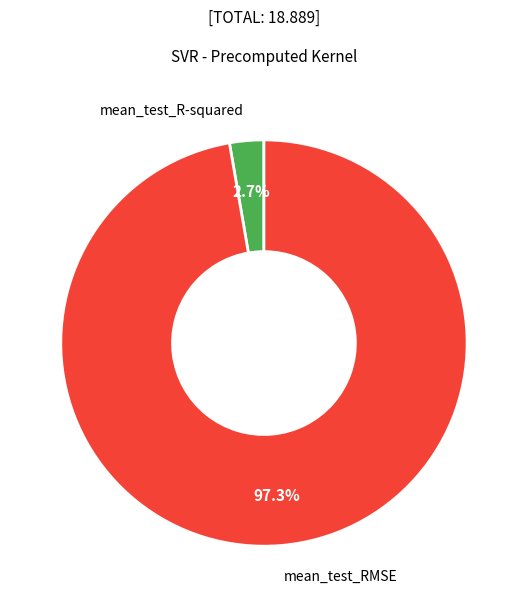

Which has a higher value, mean_test_RMSE or mean_test_R-squared?

mean_test_RMSE